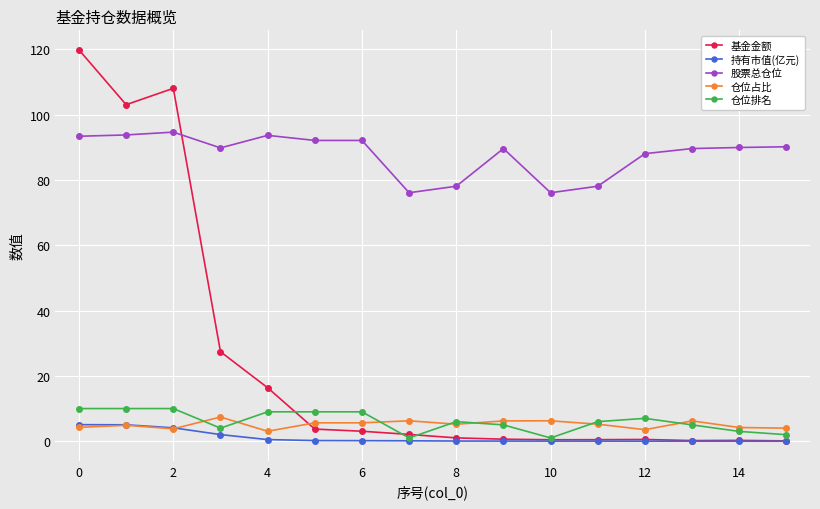

What is the maximum value for 基金金额?

119.8